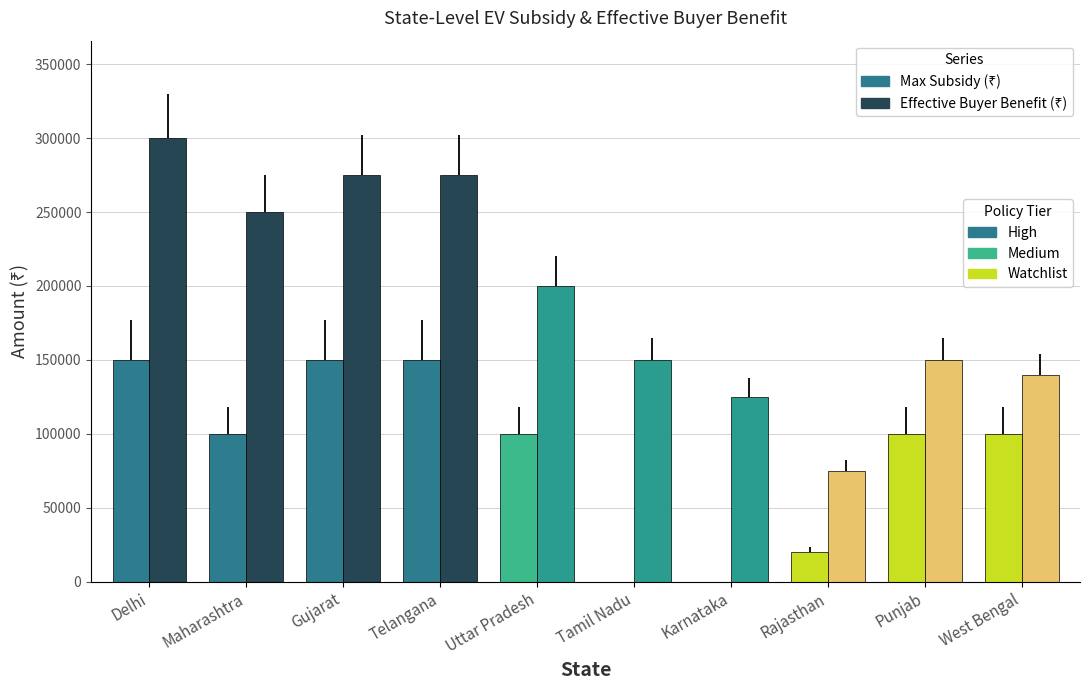

The Max Subsidy (₹) series shows 0 at Tamil Nadu. True or false?

True